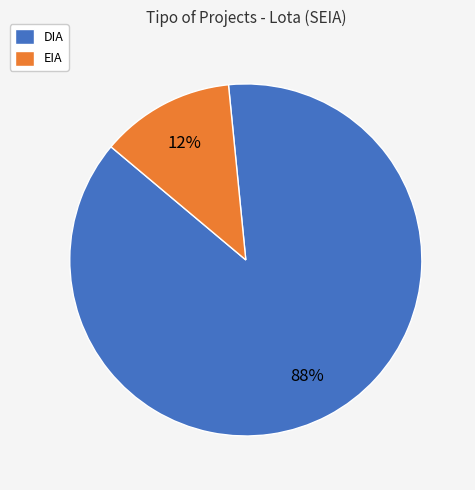

Which has a higher value, EIA or DIA?

DIA